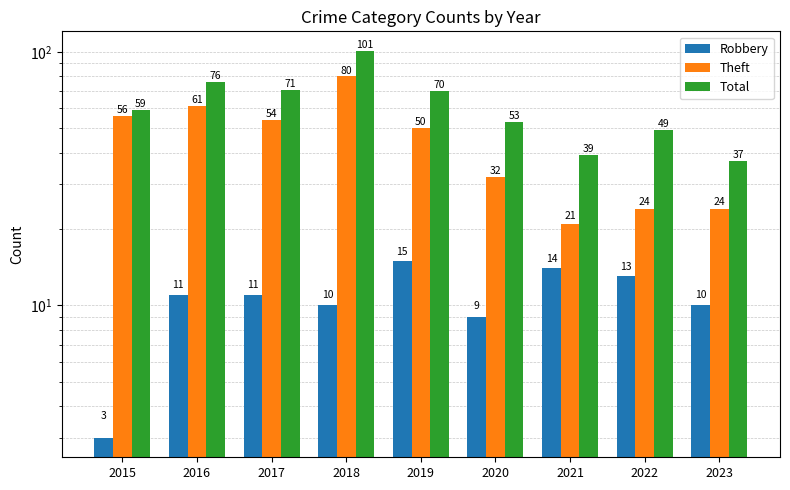

List the series in order of their overall mean, highest first.

Total, Theft, Robbery